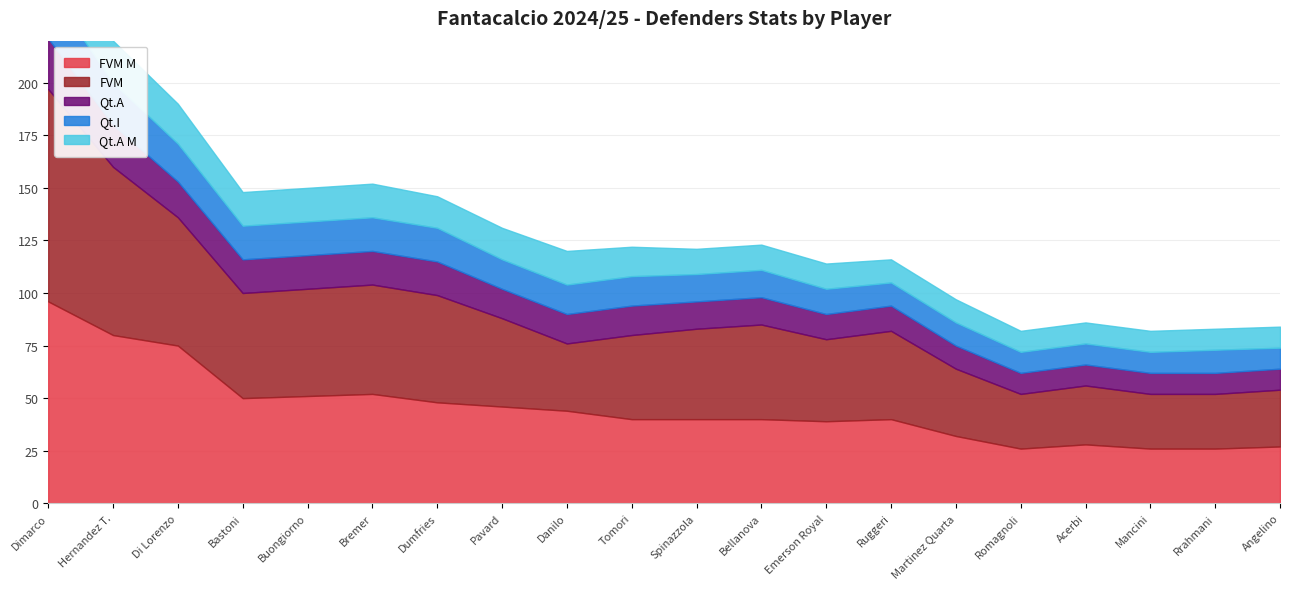

Rank the categories by FVM value from highest to lowest.

Dimarco, Hernandez T., Di Lorenzo, Bremer, Buongiorno, Dumfries, Bastoni, Bellanova, Spinazzola, Pavard, Ruggeri, Tomori, Emerson Royal, Danilo, Martinez Quarta, Acerbi, Angelino, Romagnoli, Mancini, Rrahmani